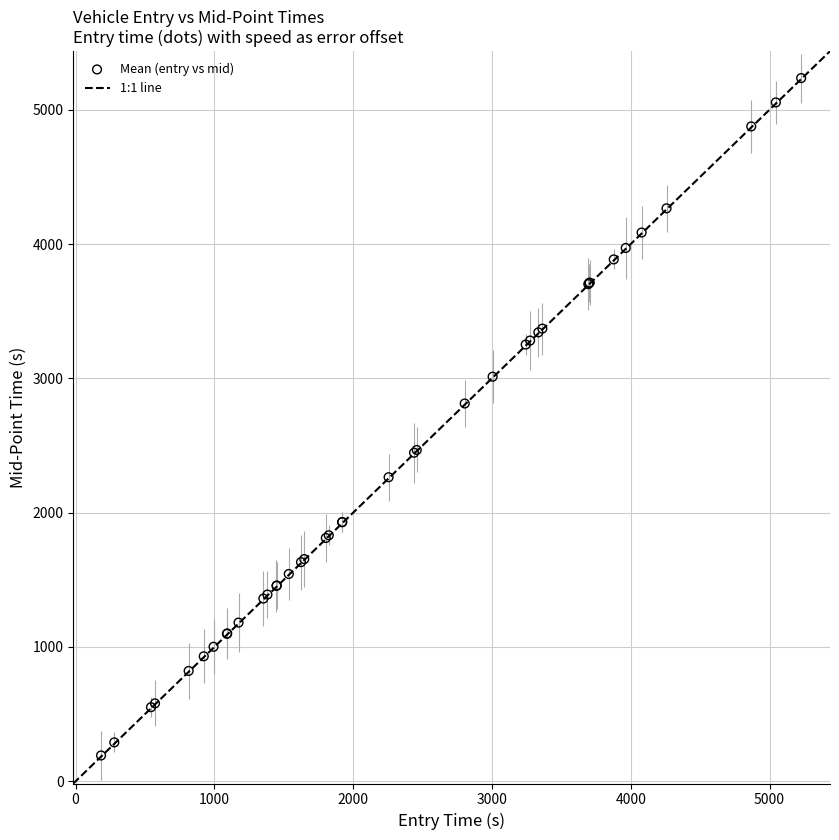

What Y value in the scatter plot is closest to 2713?

2812.5